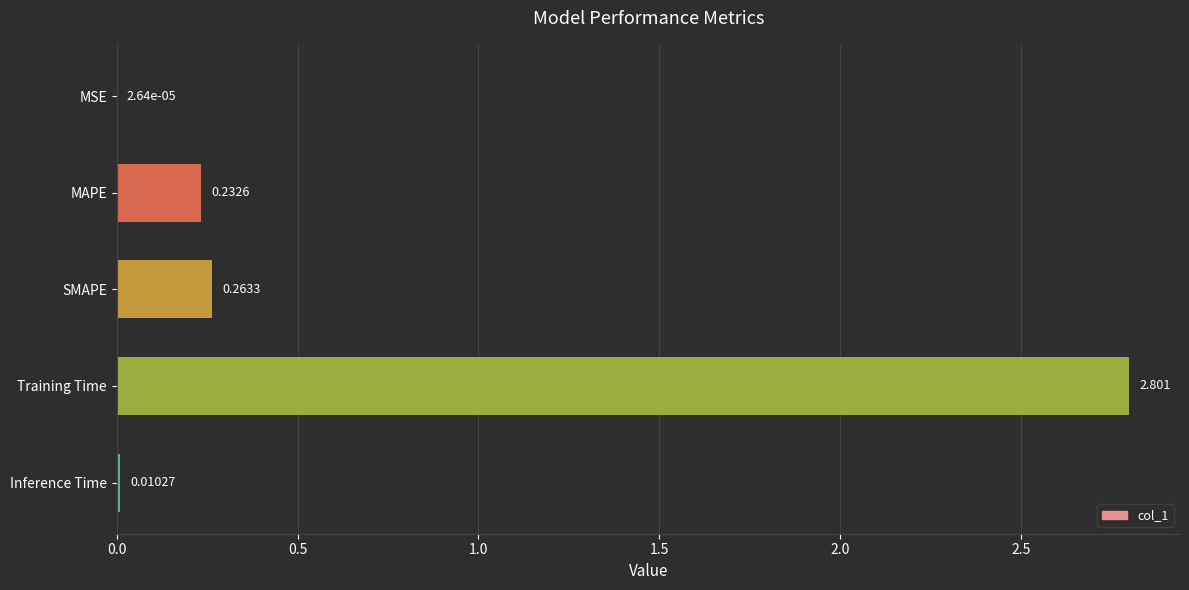

What is the maximum value shown in the chart?

2.8